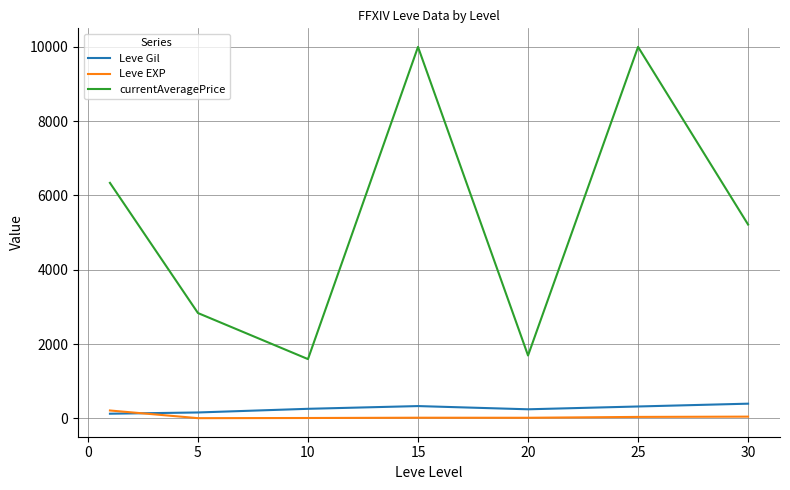

True or false: Leve EXP and currentAveragePrice intersect in this chart.

False